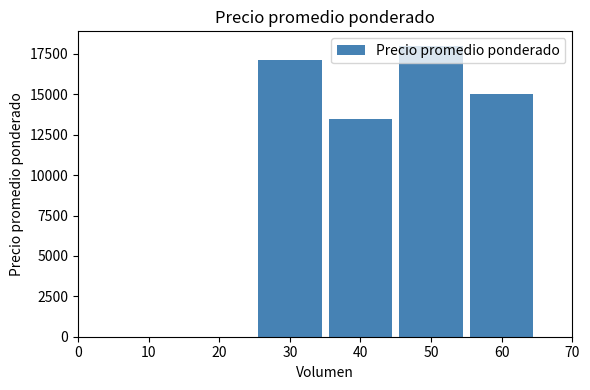

Where is the data nearest to the value 15750?

60